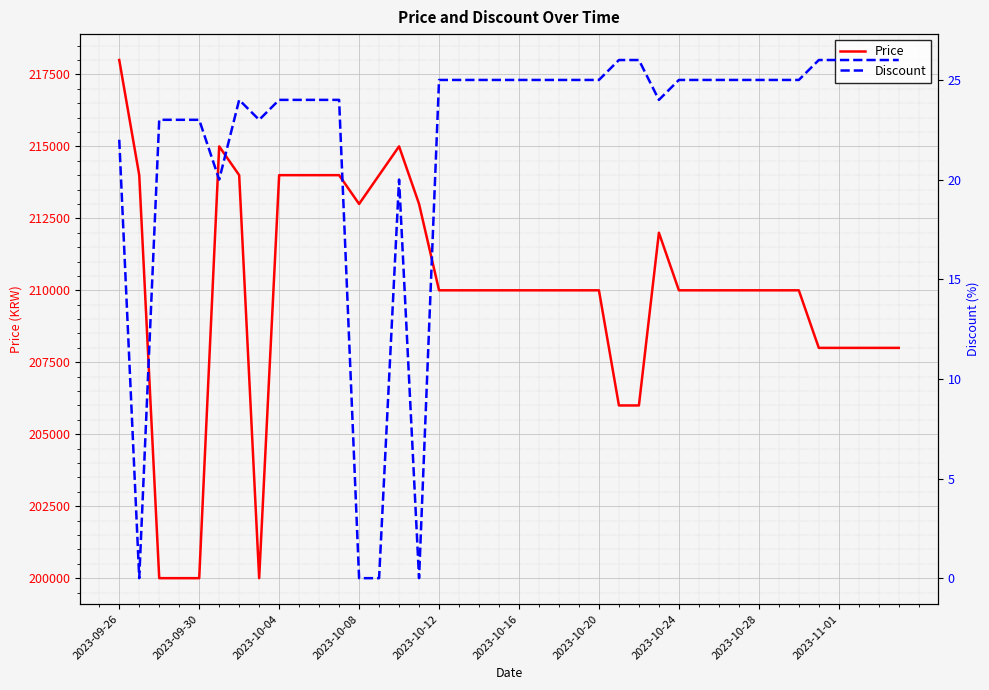

At which label does Price reach its peak?

2023-09-26